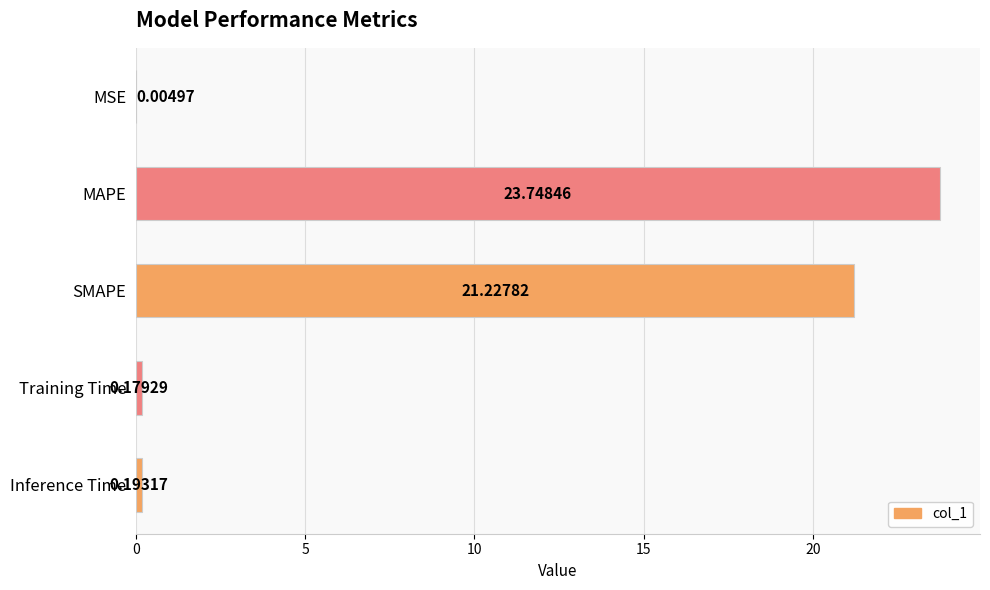

What is the change in value from MSE to SMAPE?

+21.2